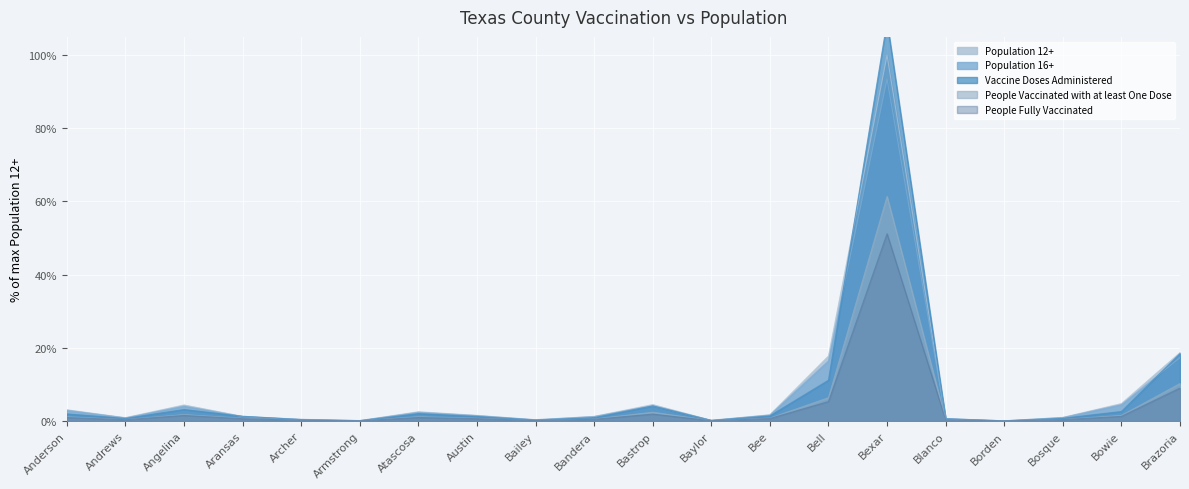

Which has a higher value, Bailey or Archer?

Archer